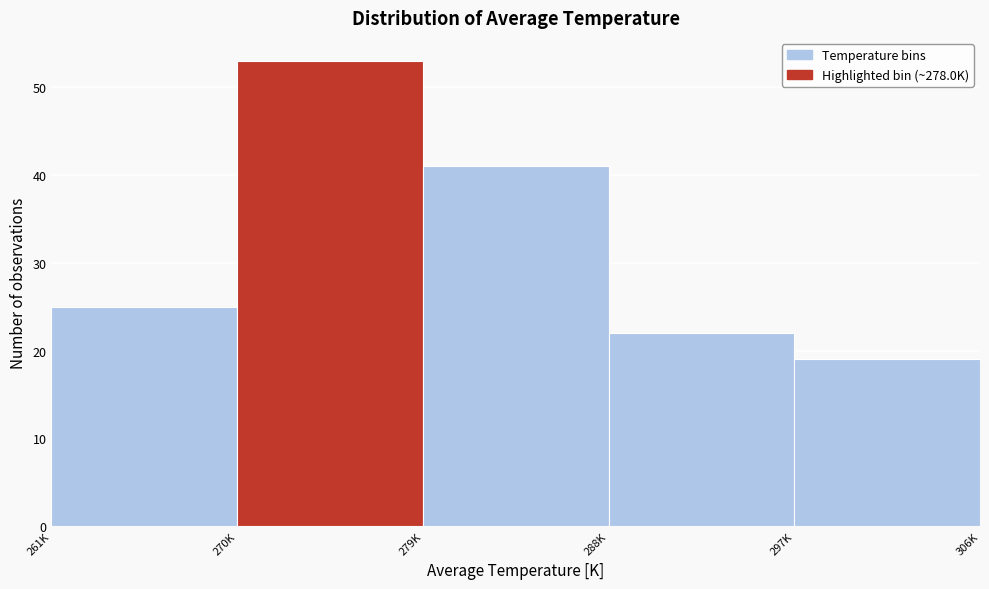

Reading left to right, list all the values displayed in this chart.

25	53	41	22	19